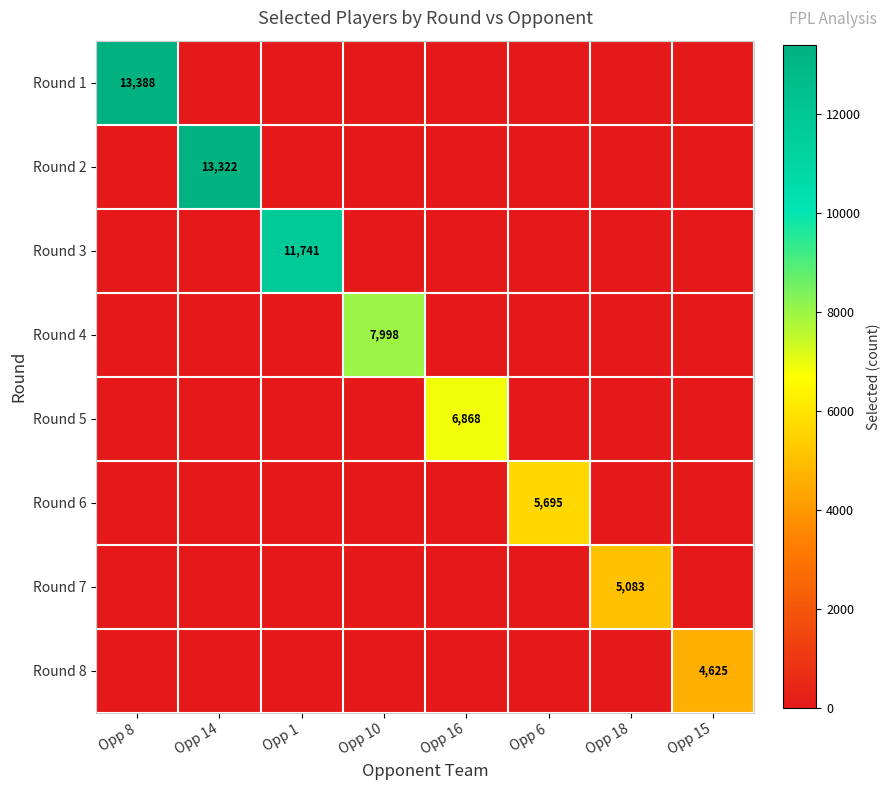

What is the sum of all Round 7 values?

5083